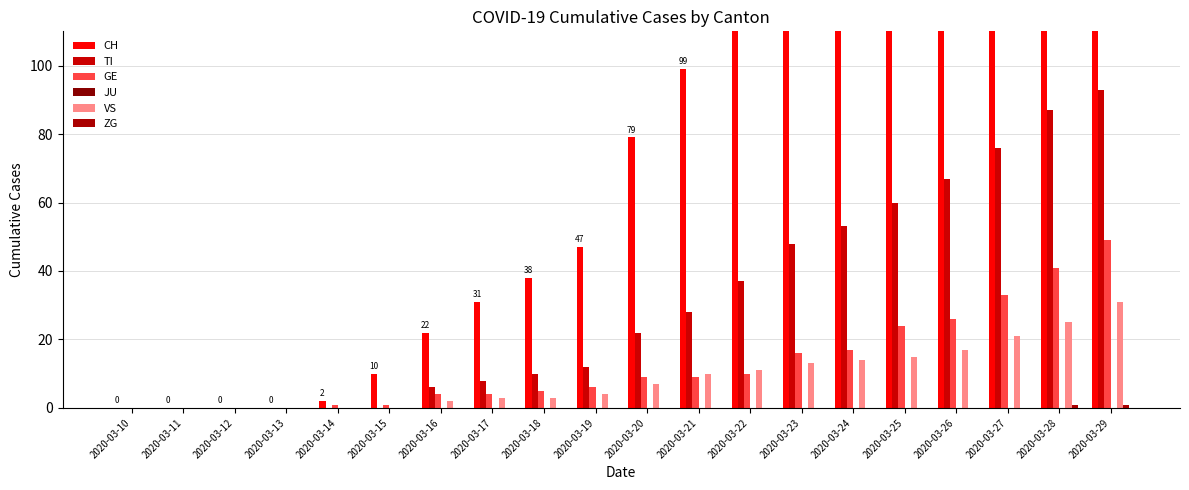

Reading right to left, transcribe all the data shown in this chart.

CH: 380	334	283	246	201	166	144	114	99	79	47	38	31	22	10	2	0	0	0	0
TI: 93	87	76	67	60	53	48	37	28	22	12	10	8	6	0	0	0	0	0	0
GE: 49	41	33	26	24	17	16	10	9	9	6	5	4	4	1	1	0	0	0	0
JU: 0	0	0	0	0	0	0	0	0	0	0	0	0	0	0	0	0	0	0	0
VS: 31	25	21	17	15	14	13	11	10	7	4	3	3	2	0	0	0	0	0	0
ZG: 1	1	0	0	0	0	0	0	0	0	0	0	0	0	0	0	0	0	0	0